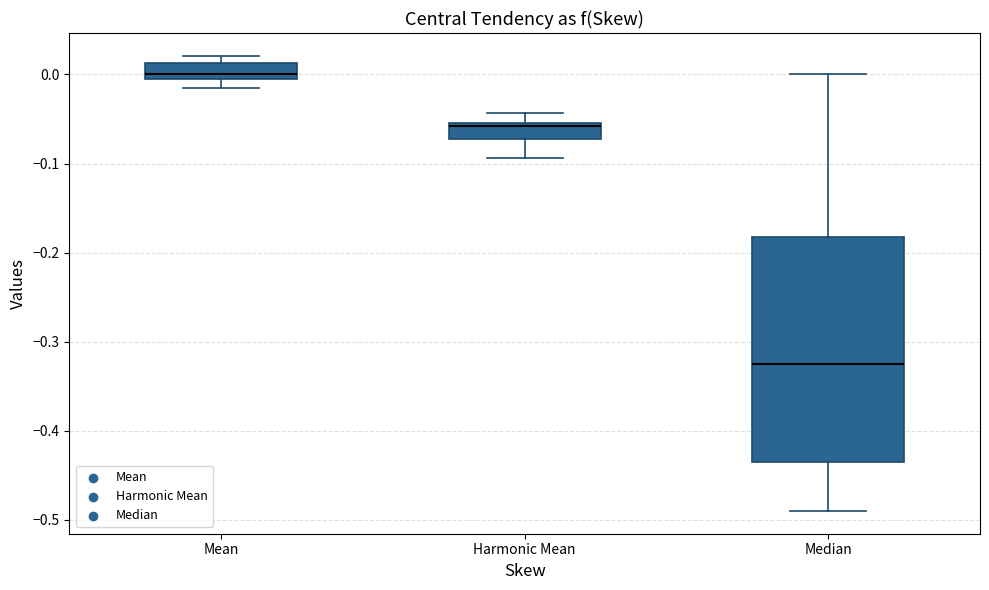

Which box is the tallest, from its lower edge to its upper edge?

Median